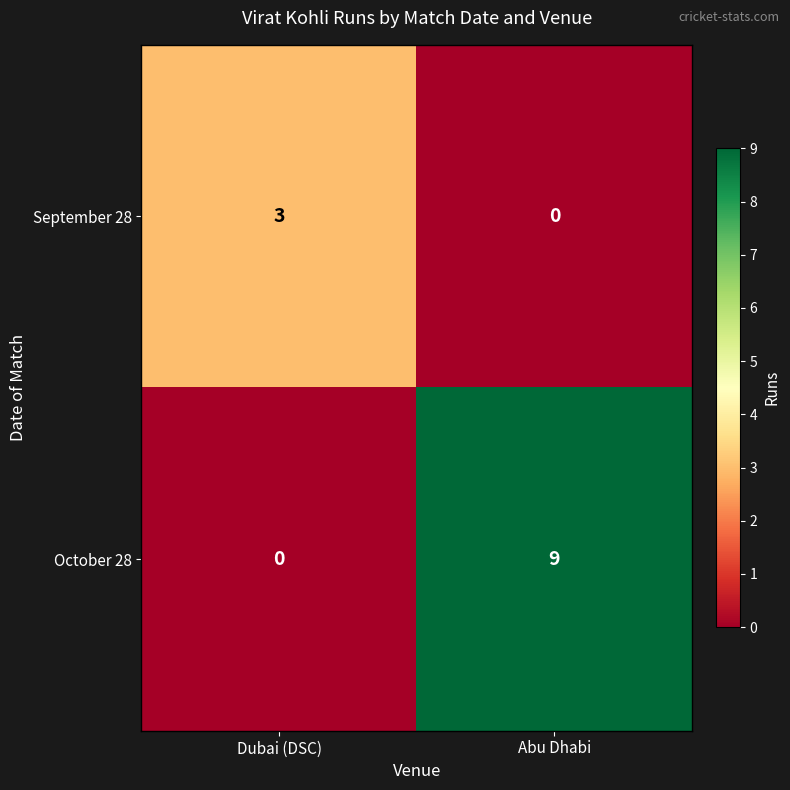

Which series changed the most between Dubai (DSC) and Abu Dhabi?

October 28